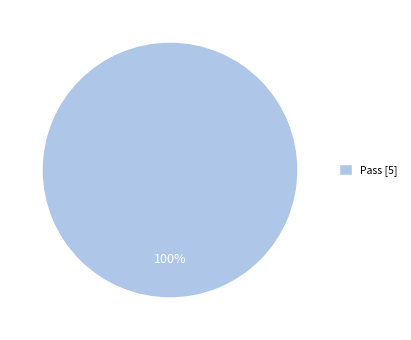

Rank the categories by value from lowest to highest.

Pass [5]